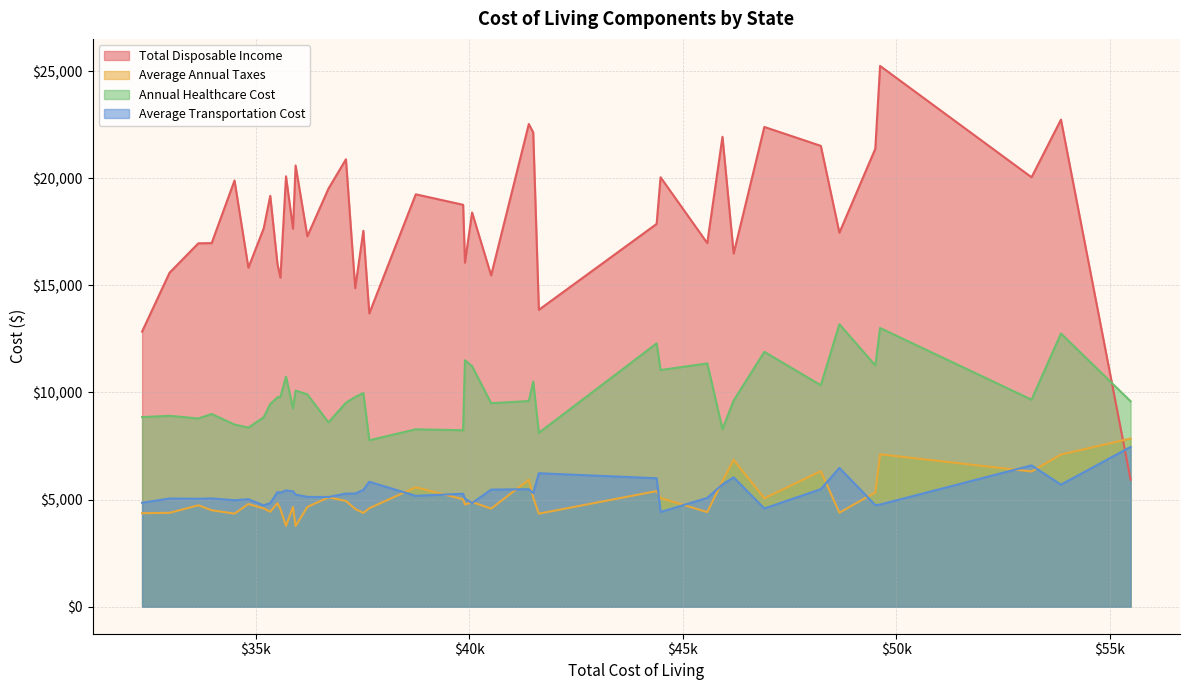

Which series has the largest total across all categories?

Total Disposable Income